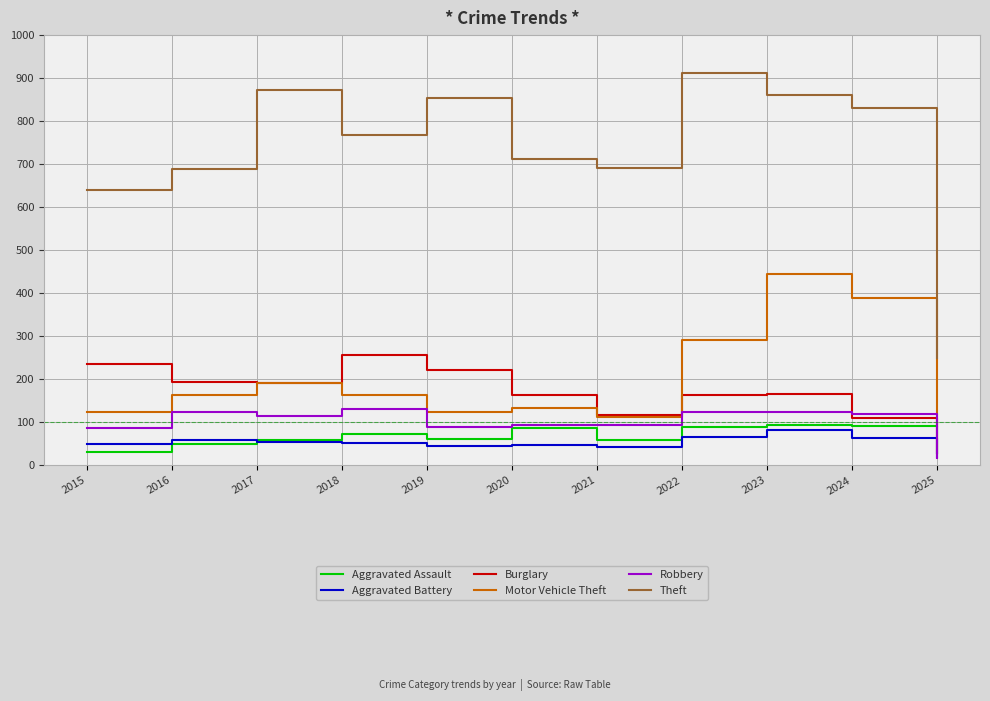

What is the maximum value for Theft?

912